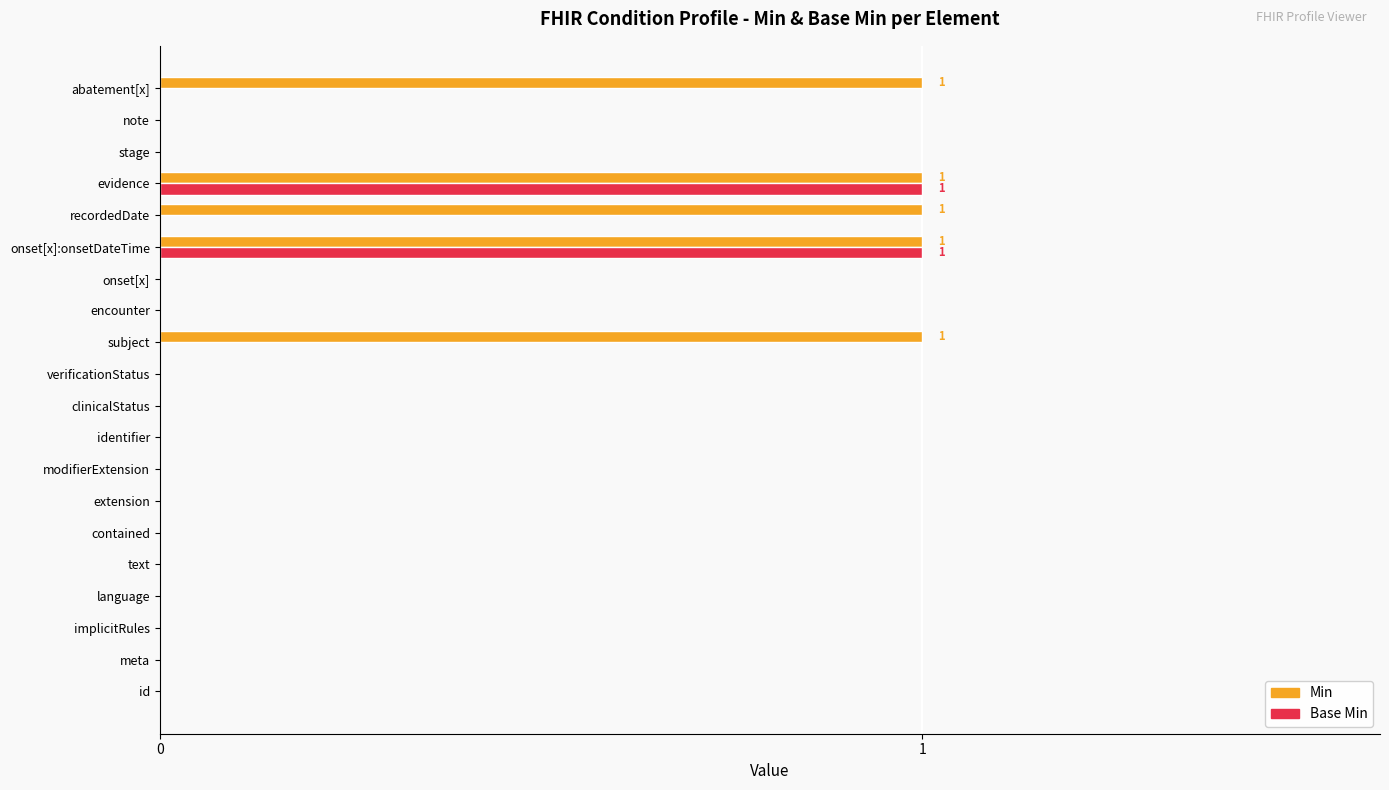

Which series has the largest total across all categories?

Min